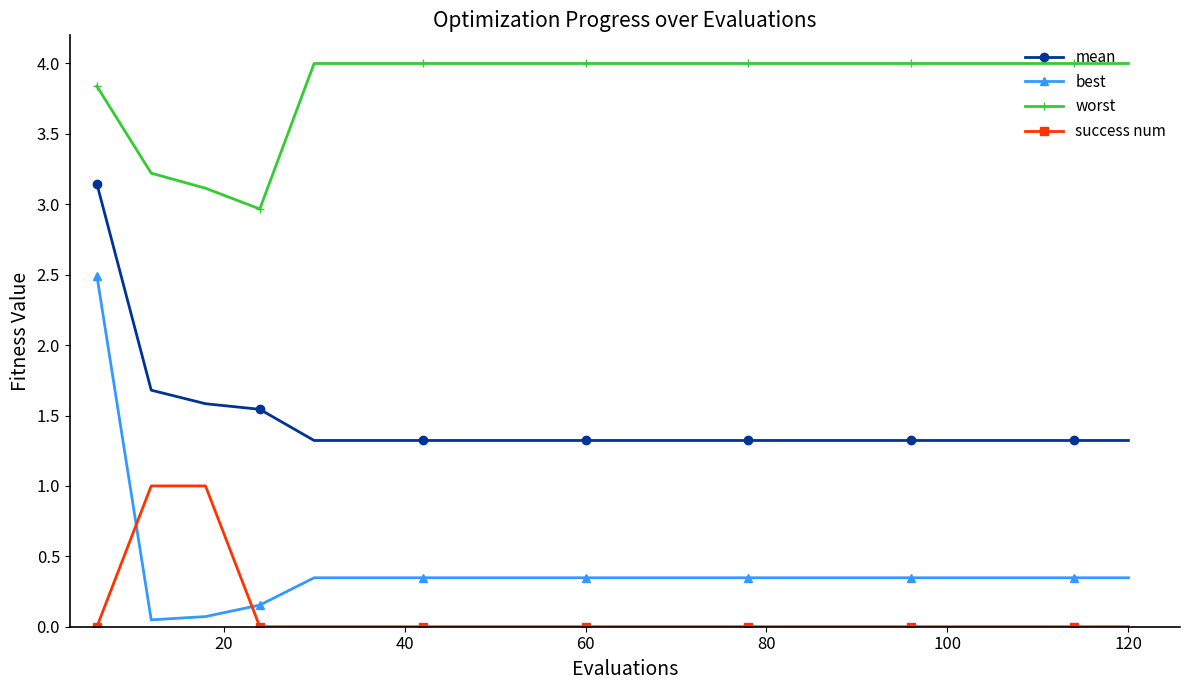

What is the value of the mean point at the 6th from the left?

1.3